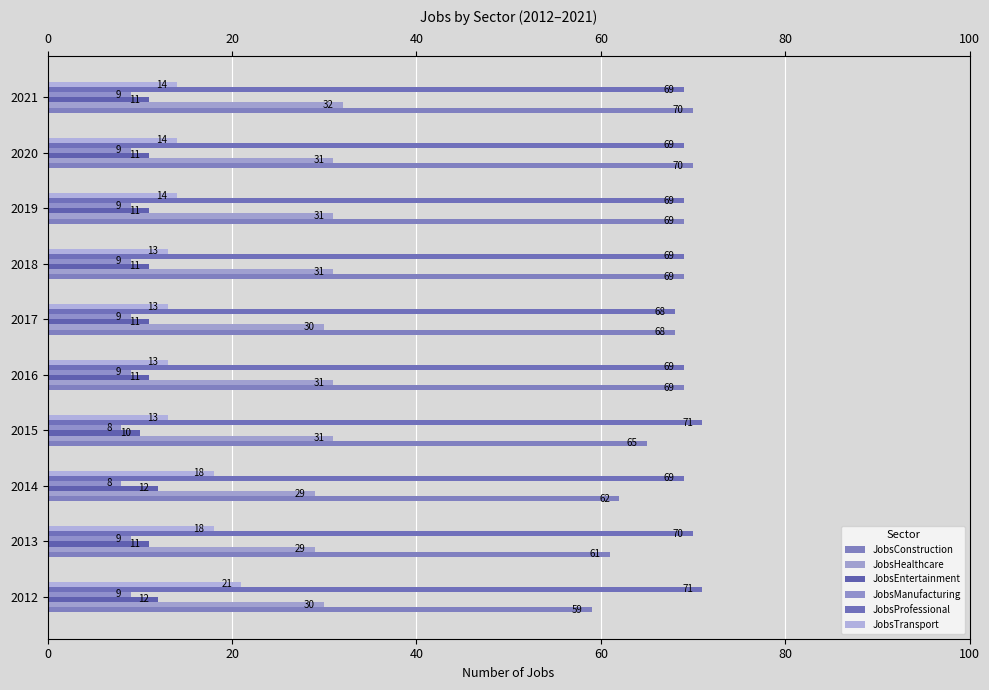

What is the maximum value shown in the chart?

71